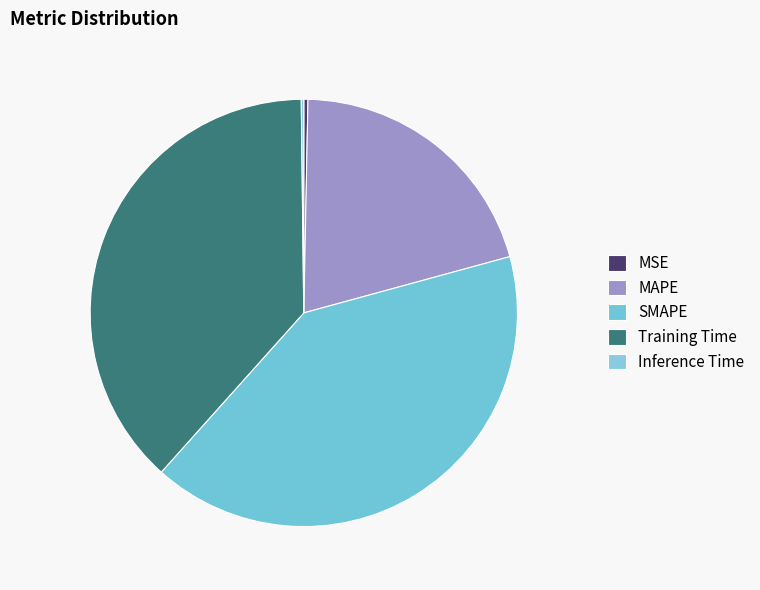

Does any single category account for the majority?

No